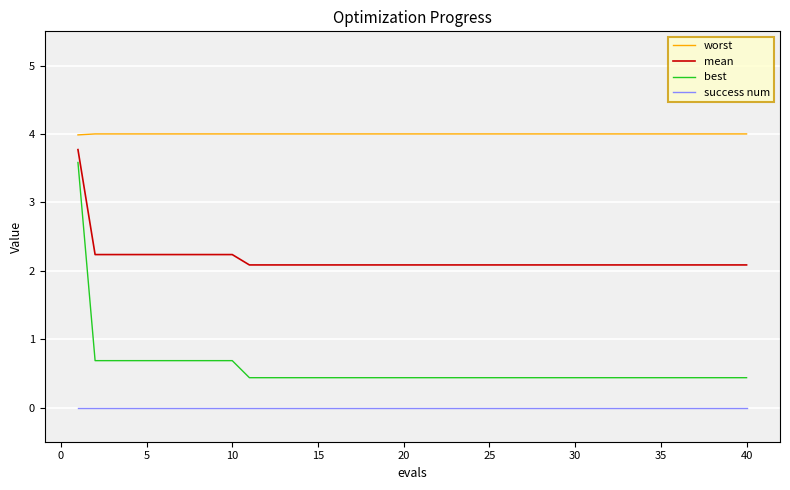

What are all the series names shown in the legend?

worst, mean, best, success num